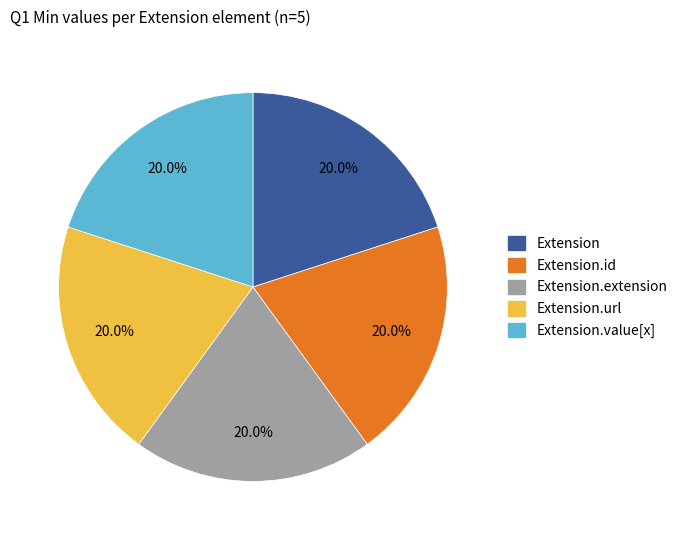

Does any single category account for the majority?

No